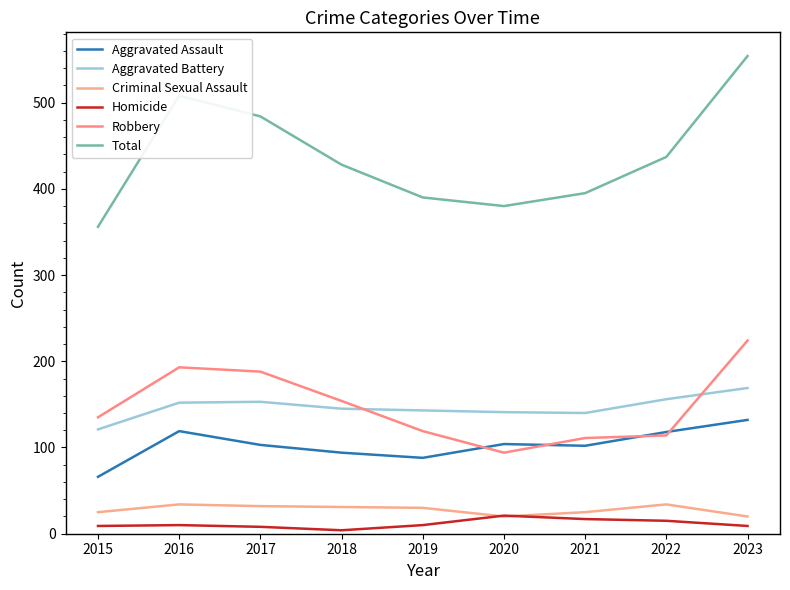

True or false: Criminal Sexual Assault and Robbery intersect in this chart.

False